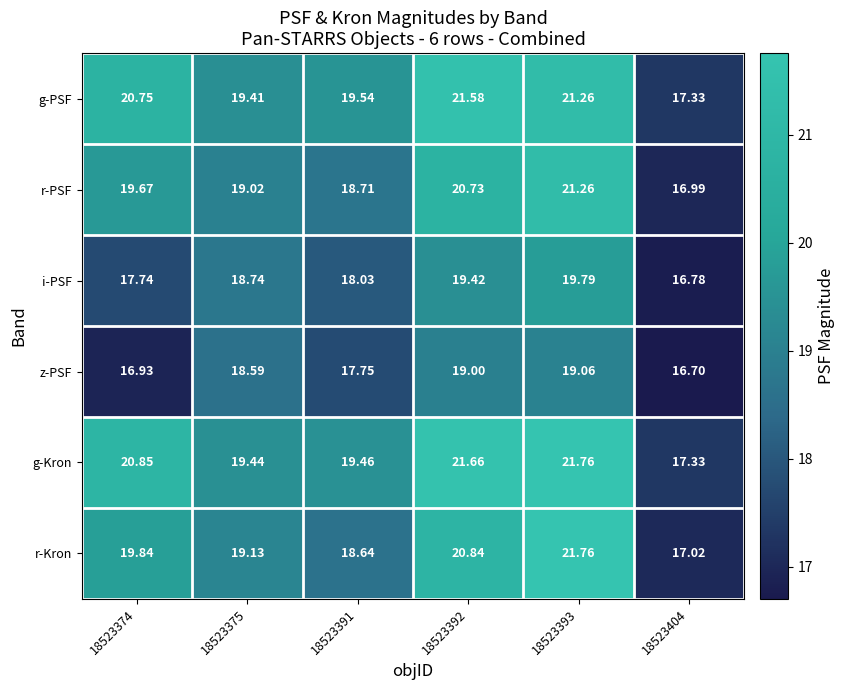

Which series changed the most between 18523392 and 18523404?

g-Kron